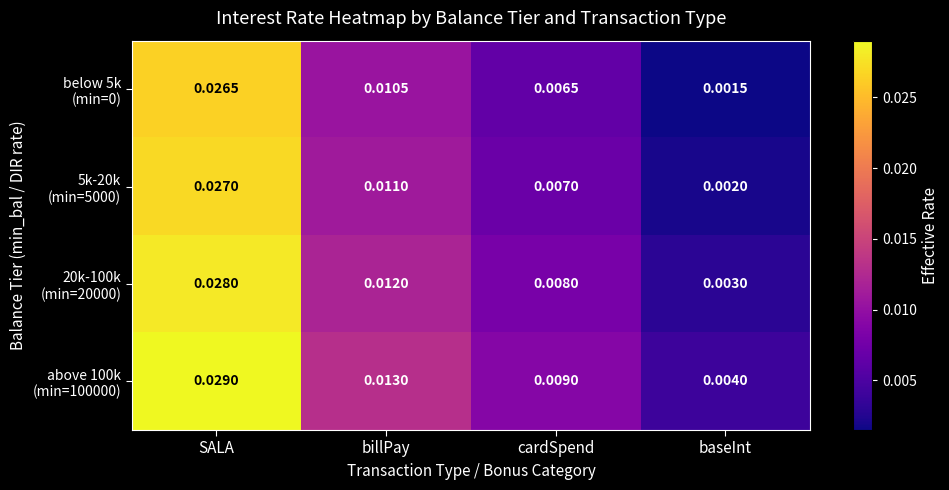

At which category is the sum across all series the highest?

SALA